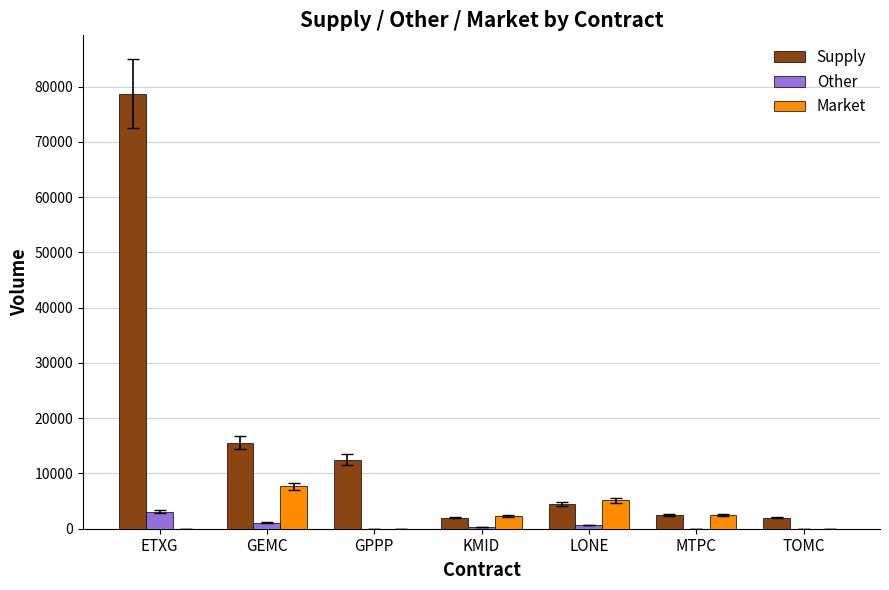

What are all the series names shown in the legend?

Supply, Other, Market